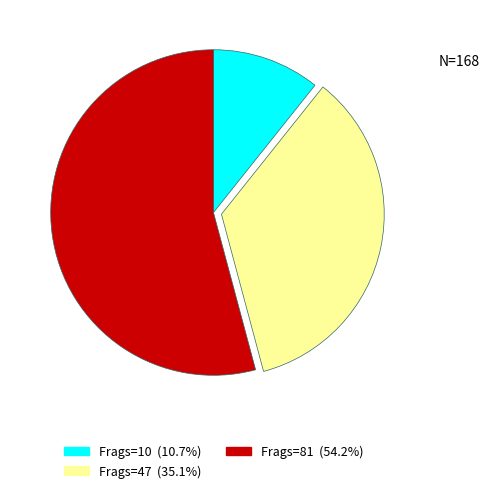

Does Frags=81 (54.2%) represent more than half of the total?

Yes